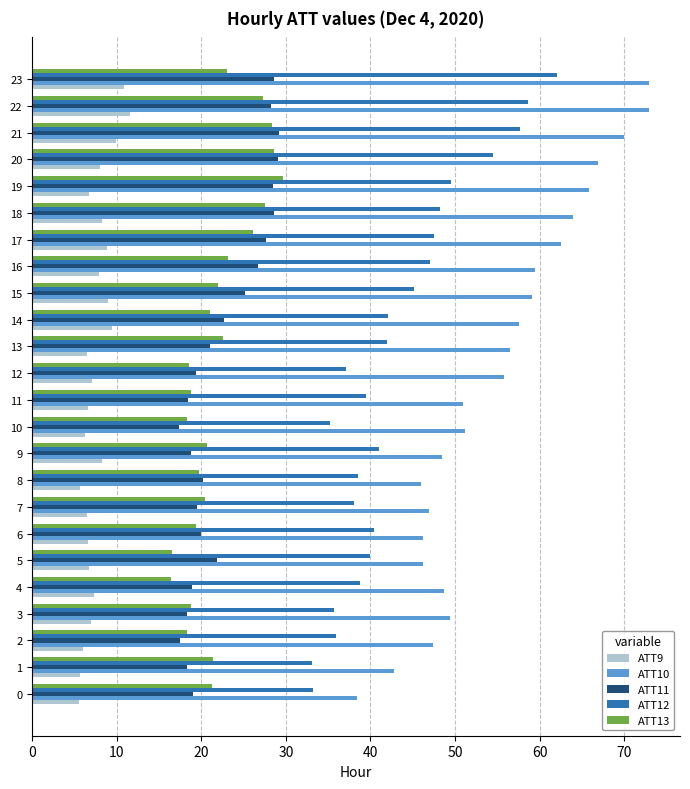

Rank the series at 16 from highest to lowest value.

ATT10, ATT12, ATT11, ATT13, ATT9